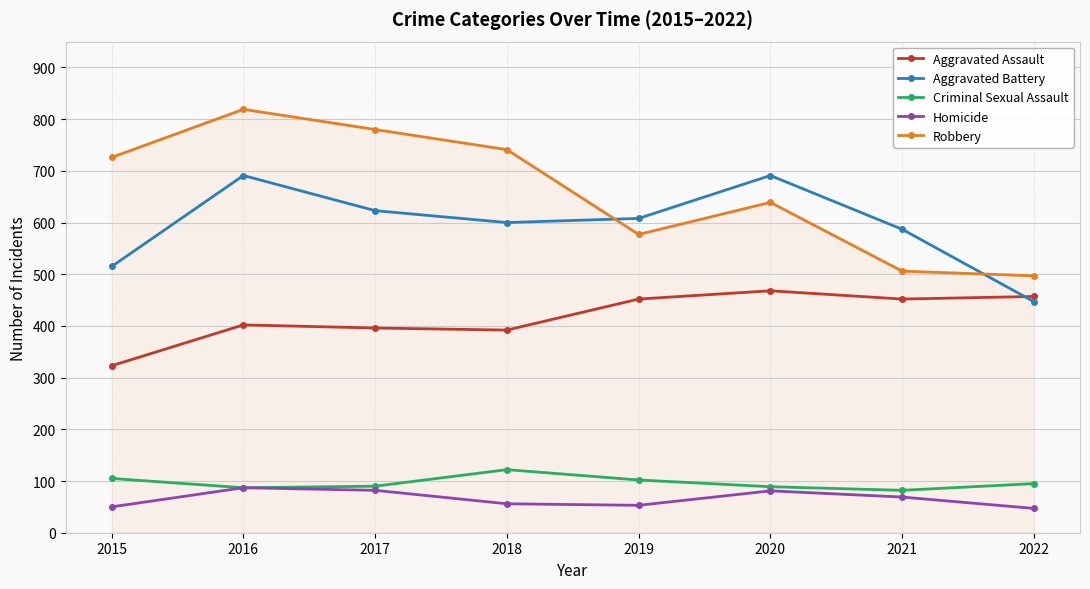

True or false: Homicide and Aggravated Battery cross at least once.

False